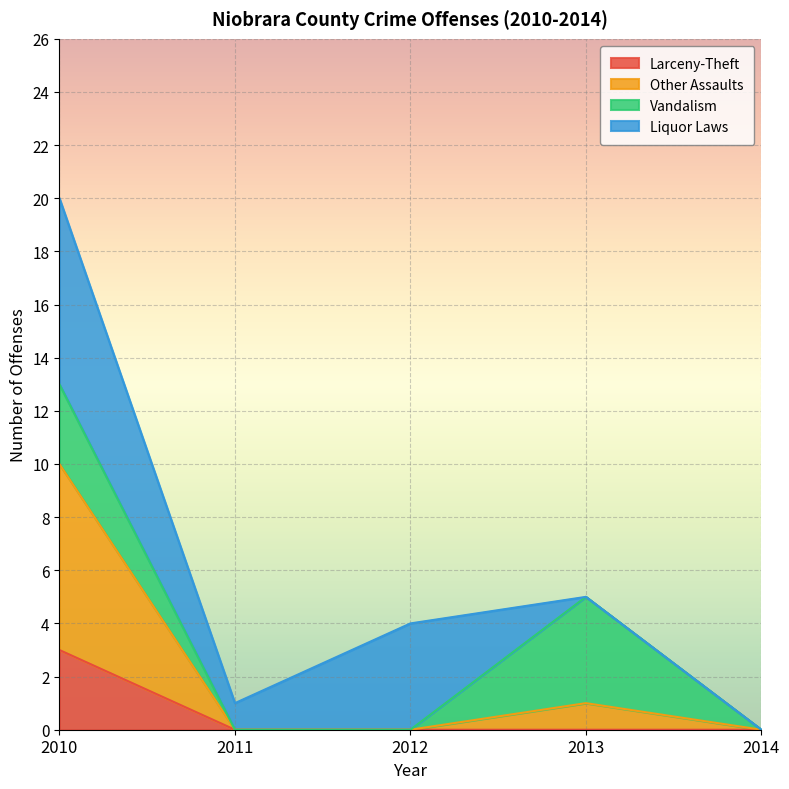

How many lines are shown in the chart?

4